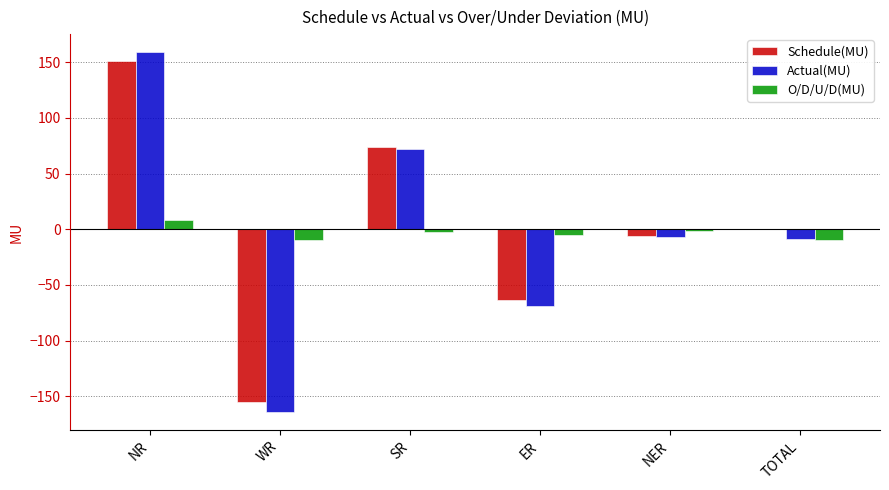

Which series changed the most between NR and WR?

Actual(MU)